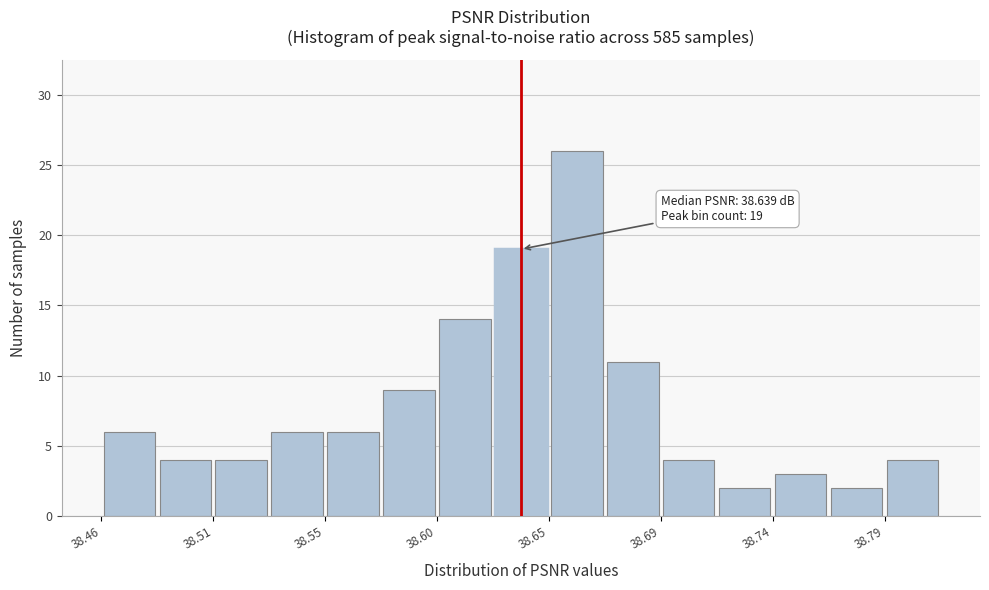

Over which range of the x-axis is the bar tallest?

38.645 to 38.670